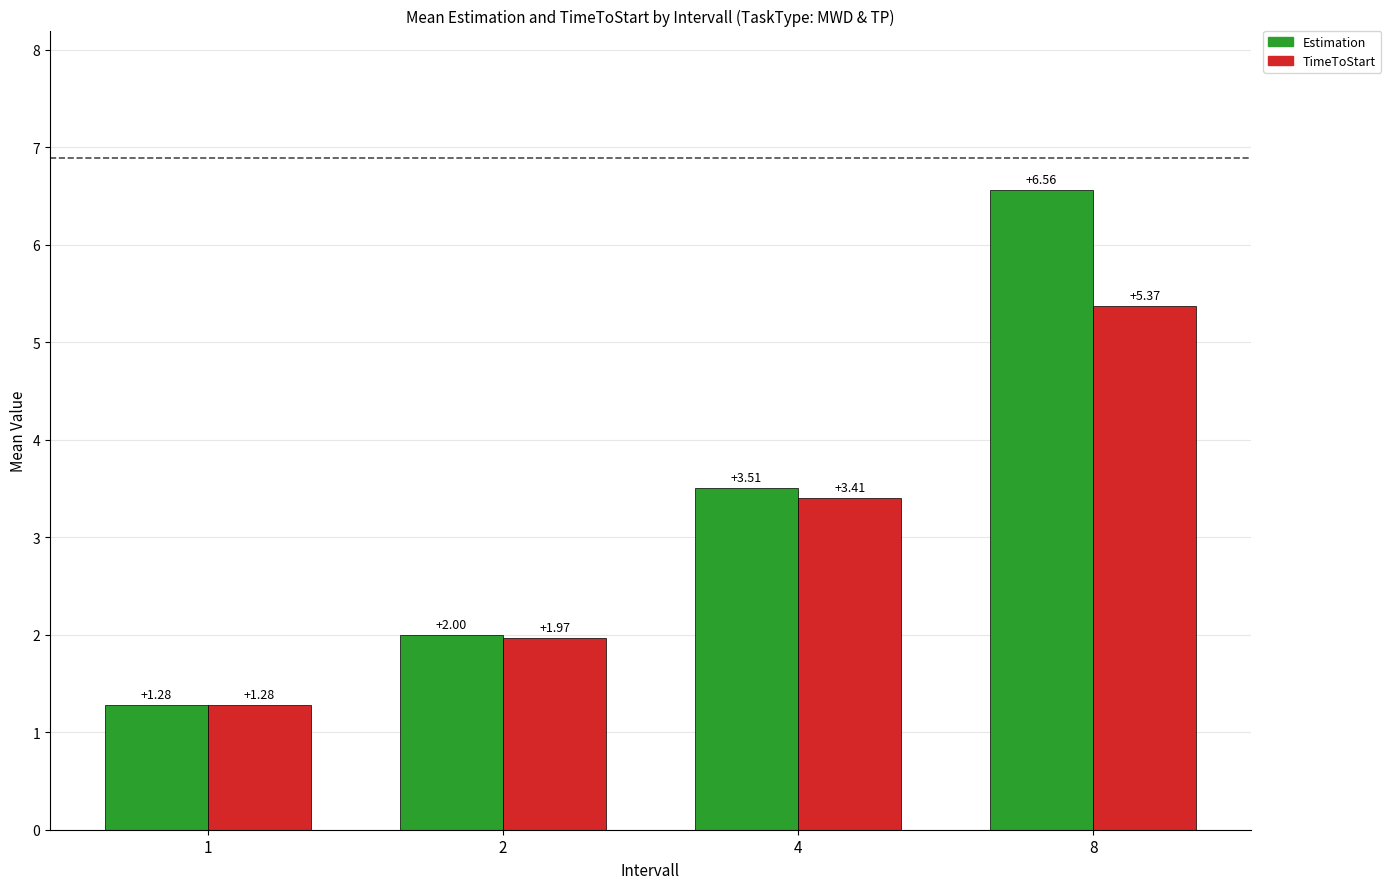

At which category does the chart reach its minimum across all series?

1